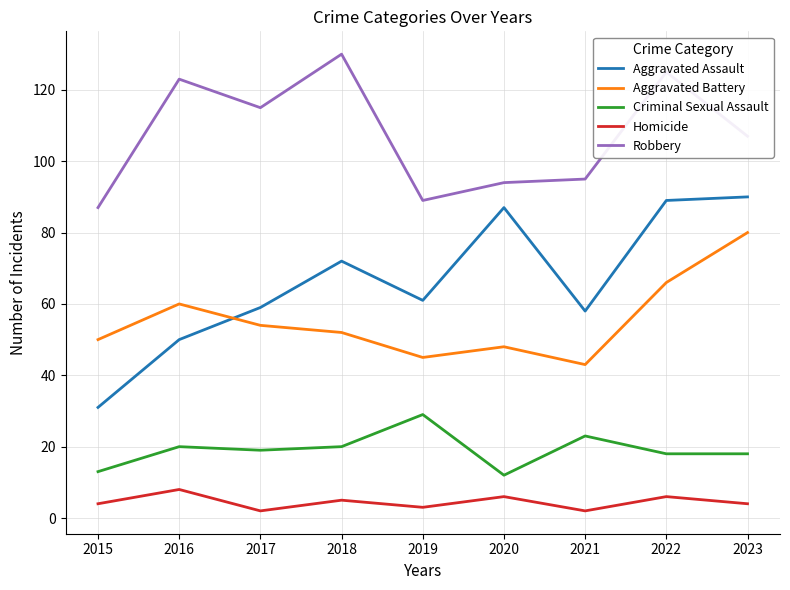

Between 2016 and 2023, which series saw the biggest shift?

Aggravated Assault